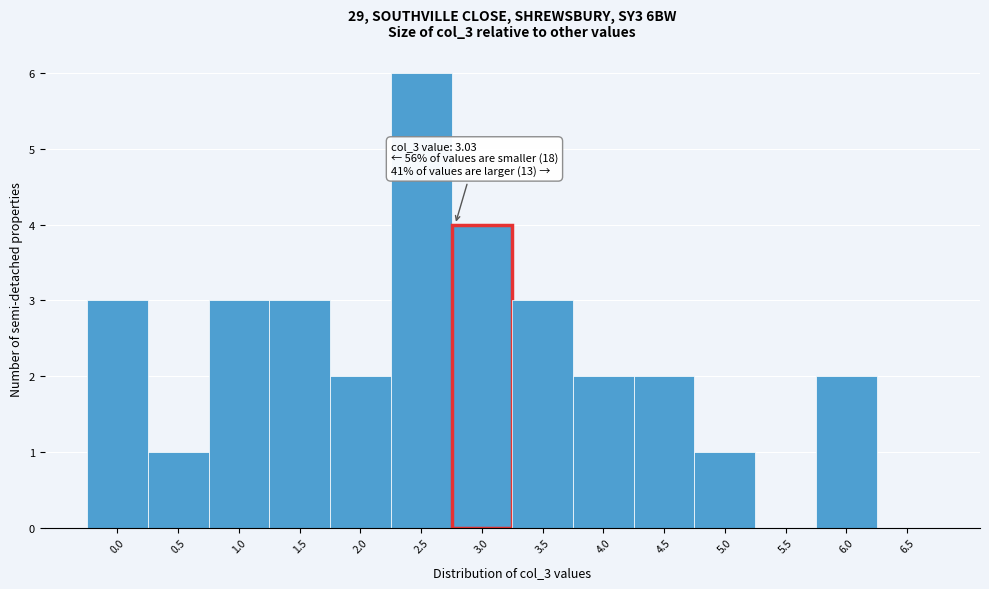

Reading left to right, list all the values displayed in this chart.

0.0=3	0.5=1	1.0=3	1.5=3	2.0=2	2.5=6	3.0=4	3.5=3	4.0=2	4.5=2	5.0=1	5.5=0	6.0=2	6.5=0